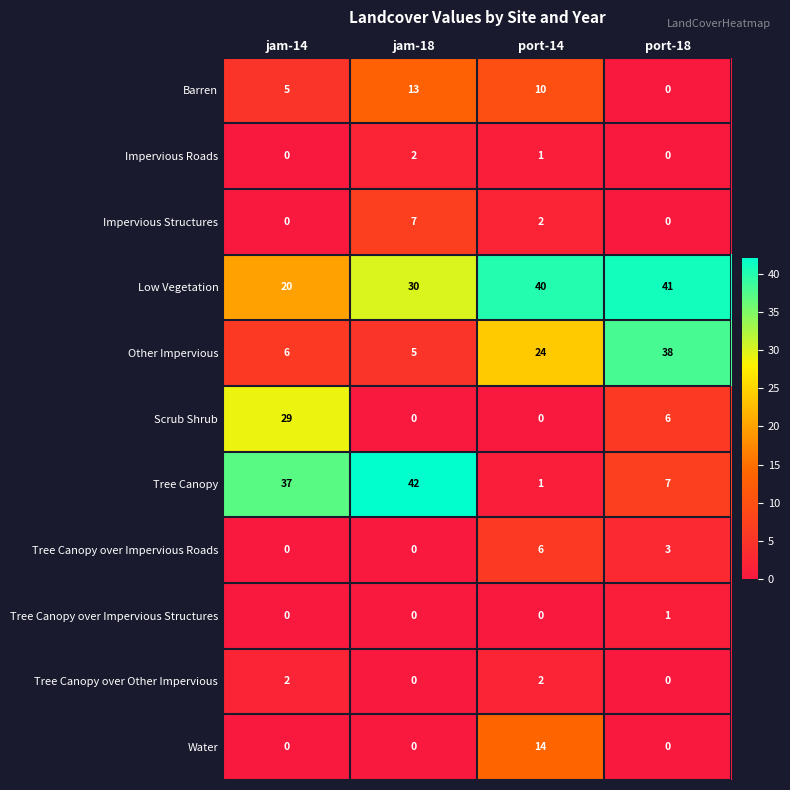

The Water series shows 5 at port-14. True or false?

False